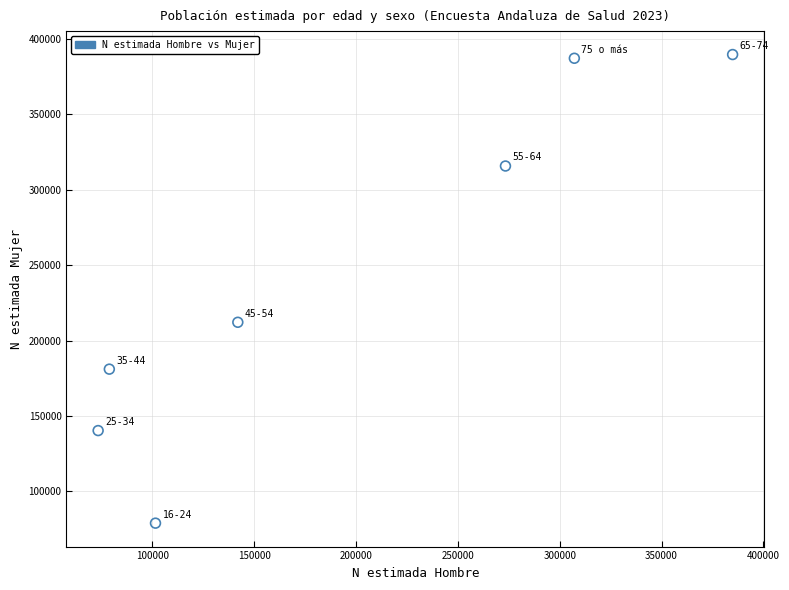

What is the range of X values (max minus min)?

311445